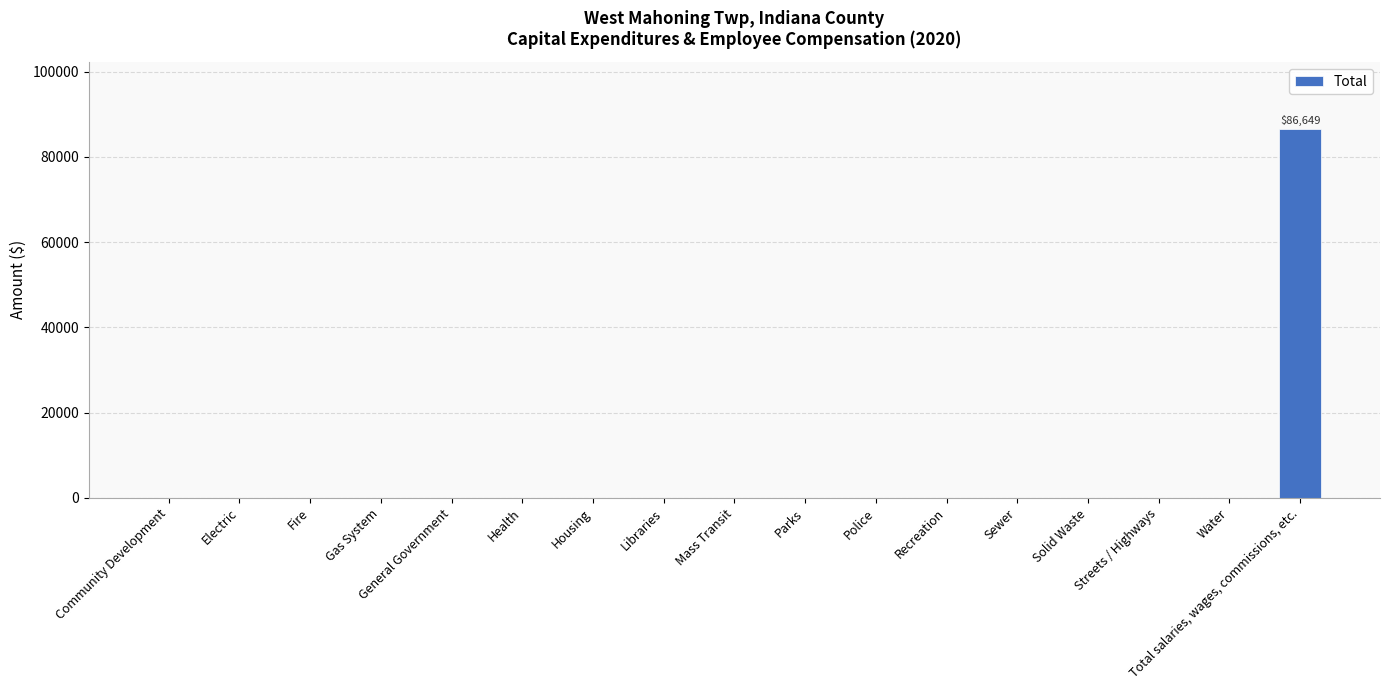

Is it true that the value at Fire is -31081?

False